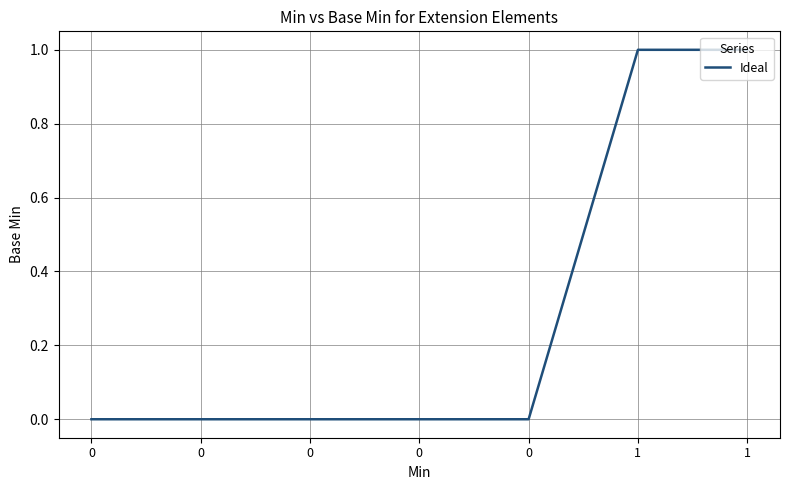

Count the values in the range 0 to 1.

7